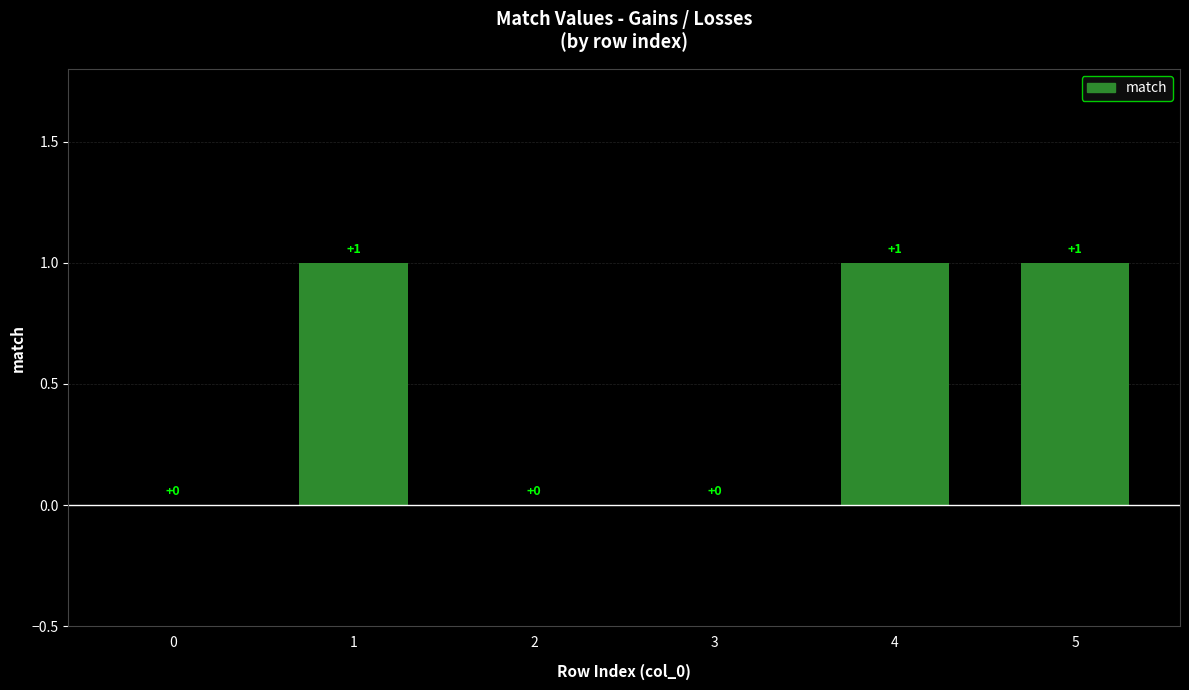

Between 3 and 1, which is larger?

1